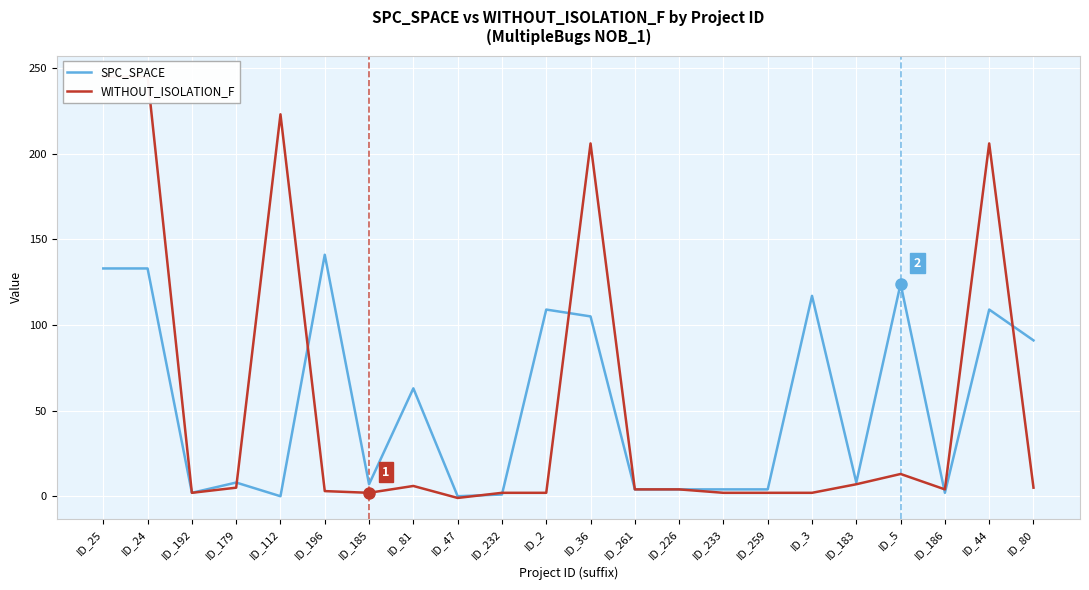

What is the value of the WITHOUT_ISOLATION_F point at the 13th from the left?

4